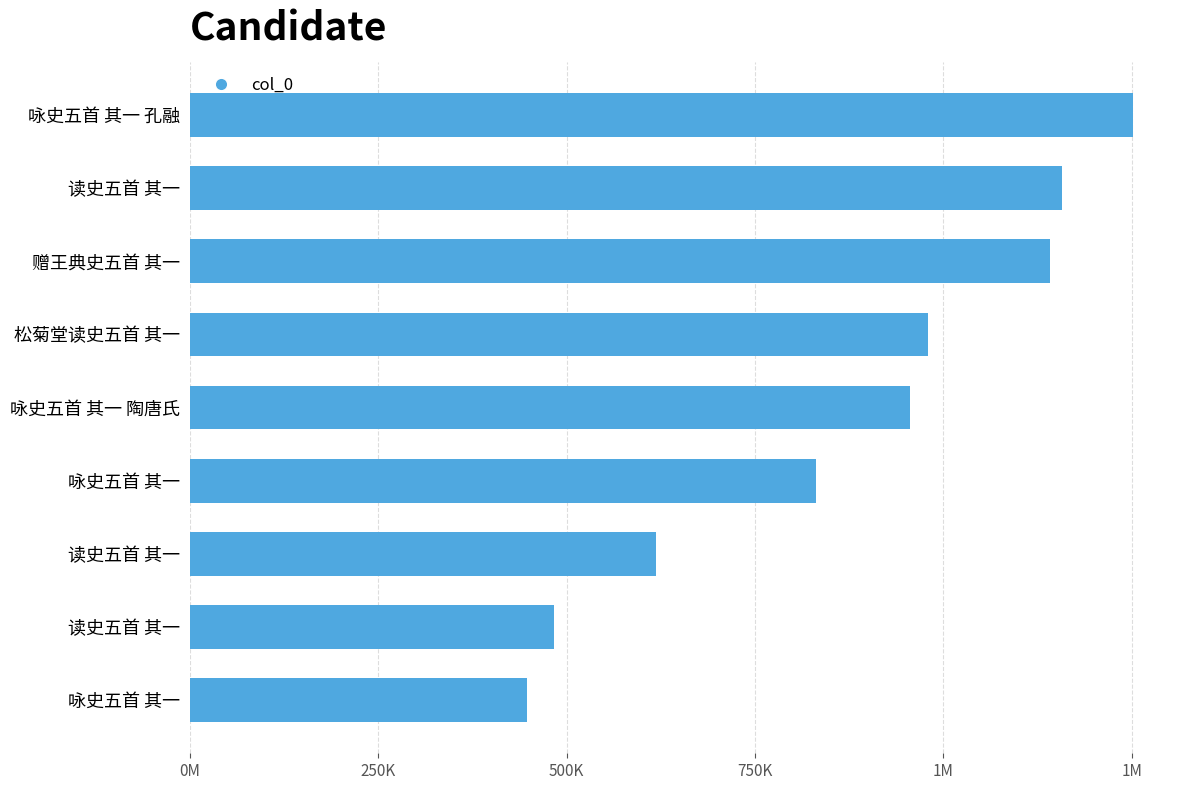

Does the chart contain any negative values?

No